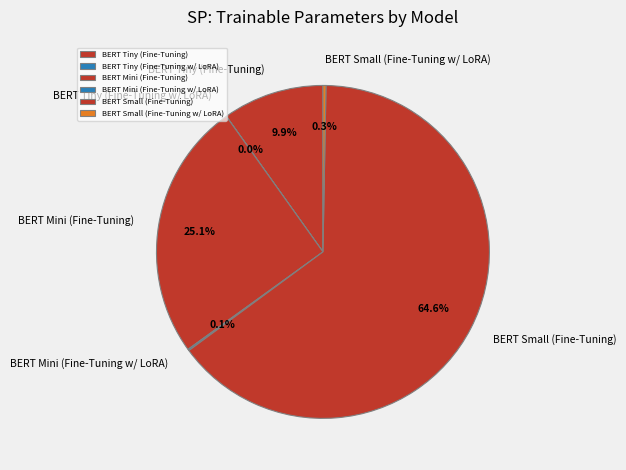

To the nearest percent, what percentage of the pie is BERT Small (Fine-Tuning)?

65%